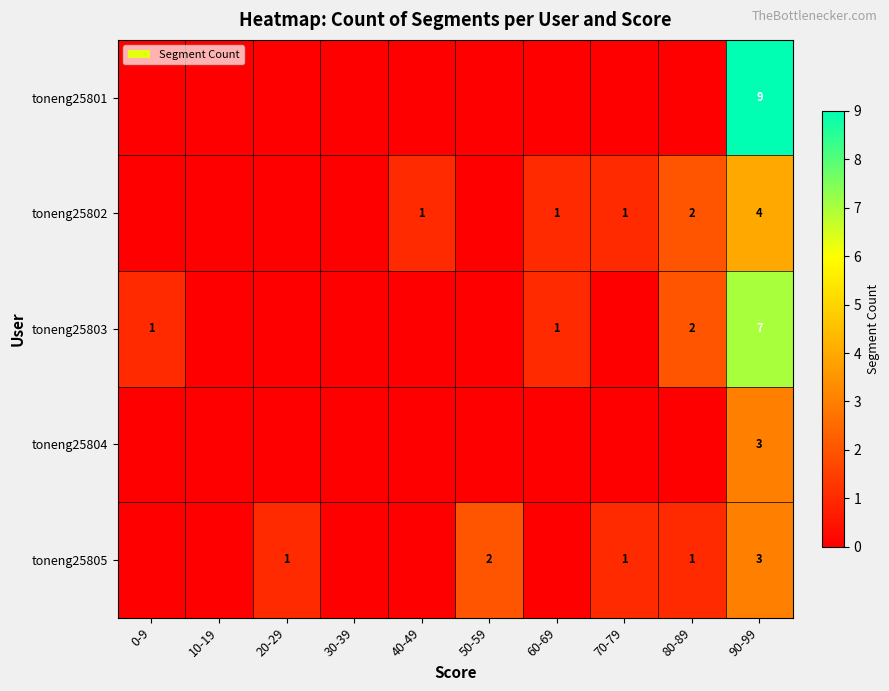

Between 20-29 and 10-19, which is larger?

20-29